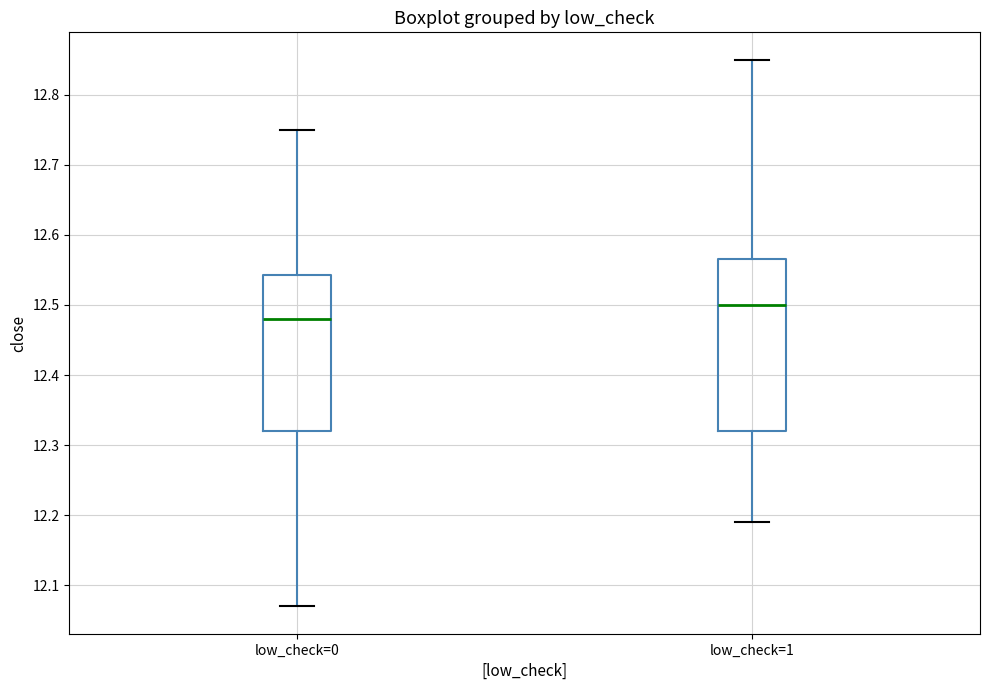

Which box is the tallest, from its lower edge to its upper edge?

low_check=1